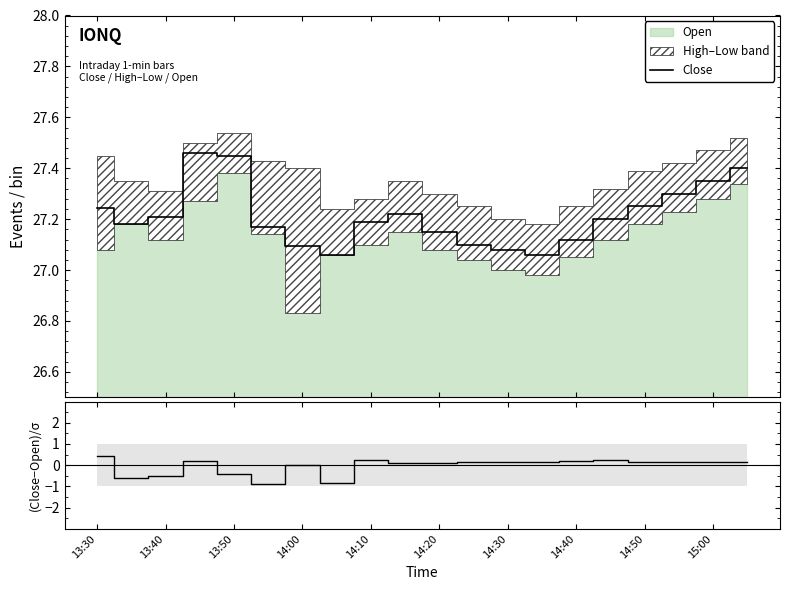

How many lines are shown in the chart?

2